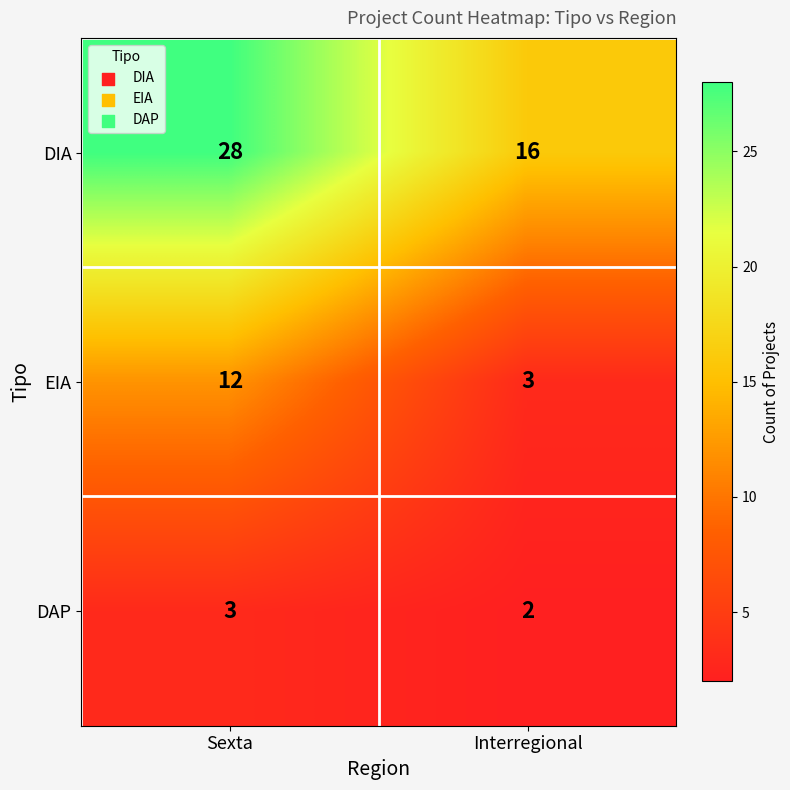

Which series has the widest spread of values?

DIA